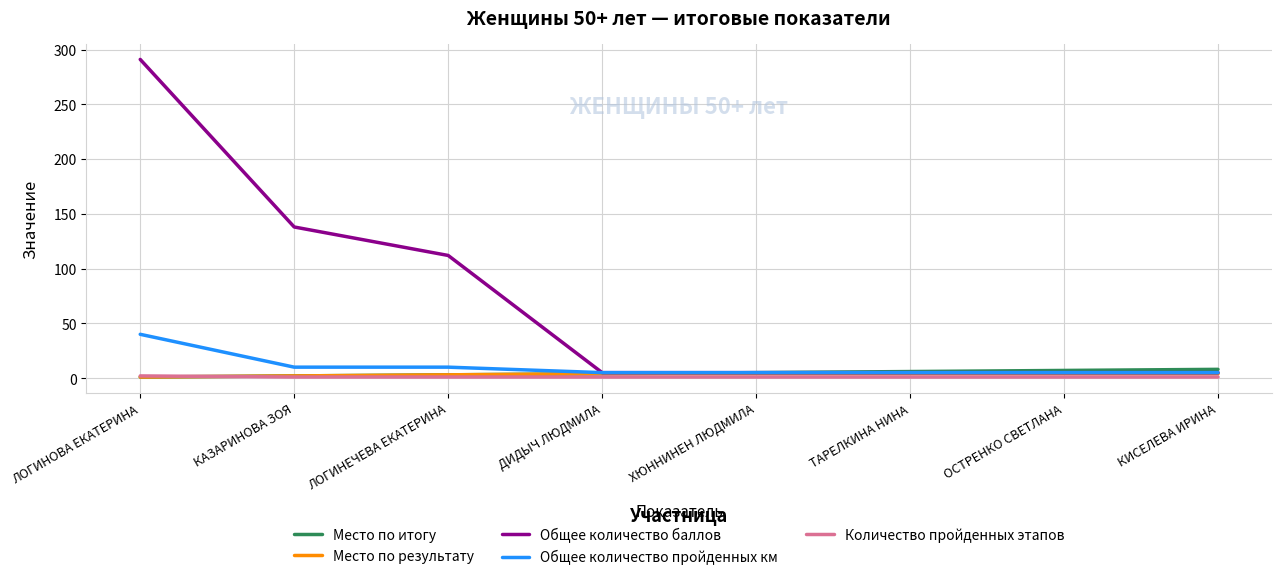

What is the greatest value displayed?

291